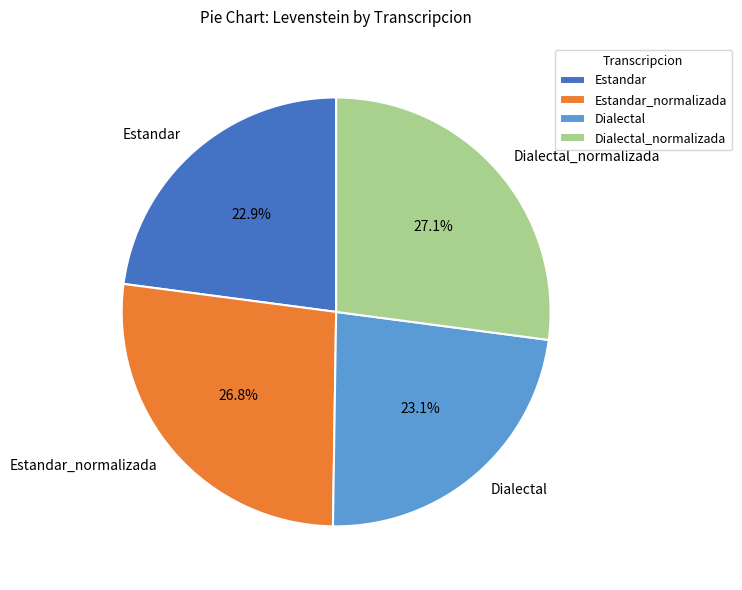

Does Dialectal represent more than half of the total?

No